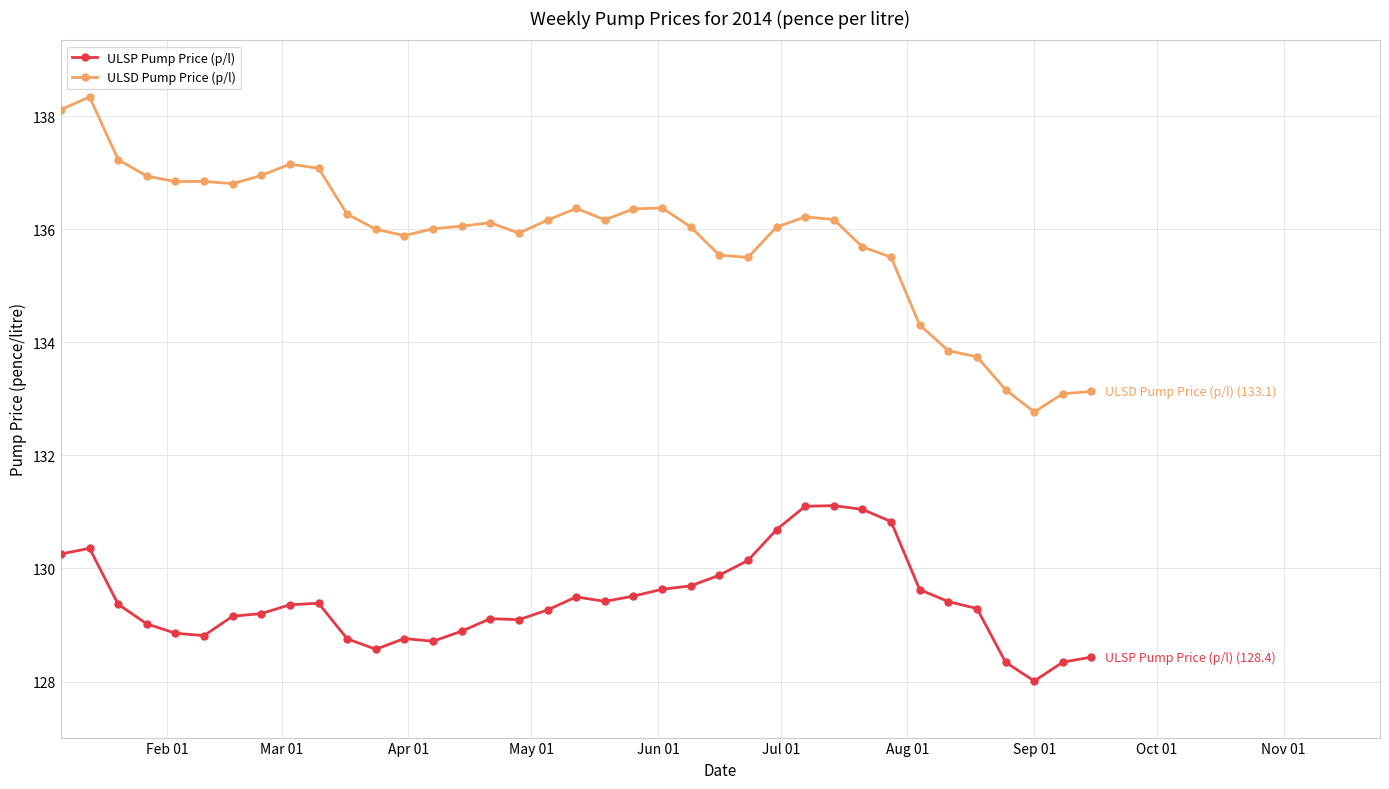

What is the value of the ULSP Pump Price (p/l) point at the 24th from the left?

129.9